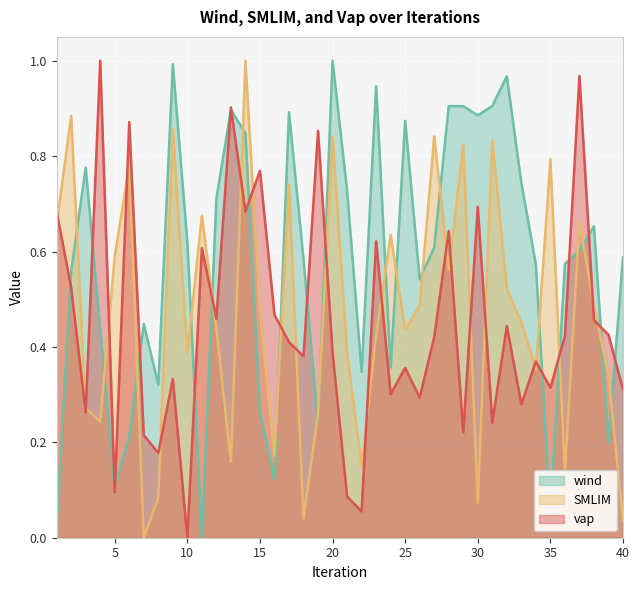

At 1, list the series in order from smallest to largest.

wind, SMLIM, vap